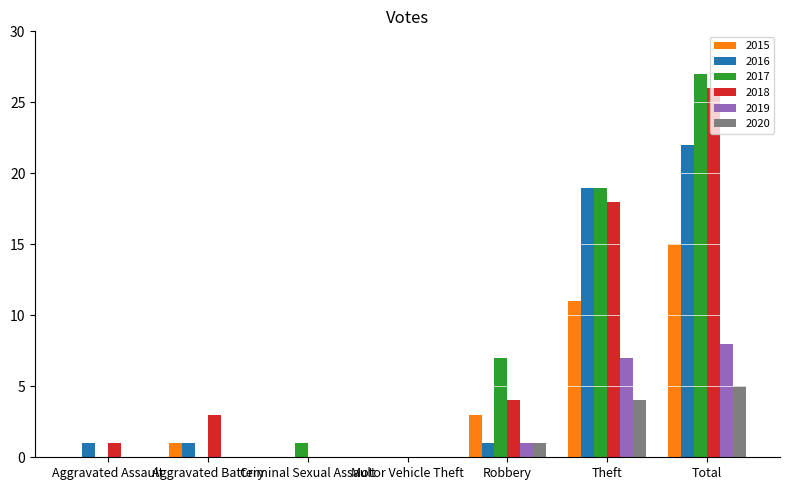

Which series changed the most between Motor Vehicle Theft and Total?

2017